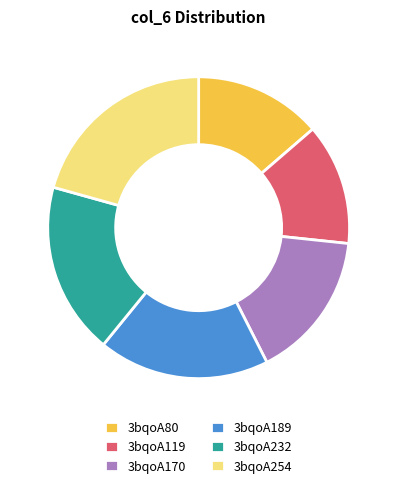

The 3bqoA119 slice represents 25% of the pie. True or false?

False